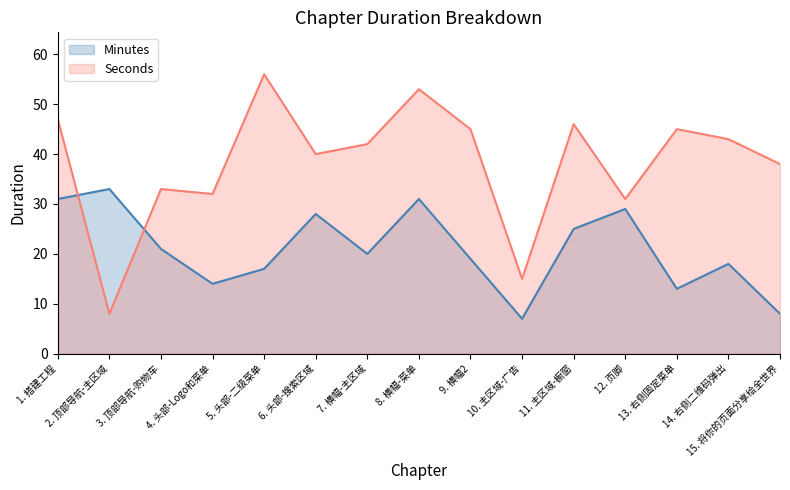

Reading left to right, transcribe all the data shown in this chart.

Minutes: 31	33	21	14	17	28	20	31	19	7	25	29	13	18	8
Seconds: 47	8	33	32	56	40	42	53	45	15	46	31	45	43	38